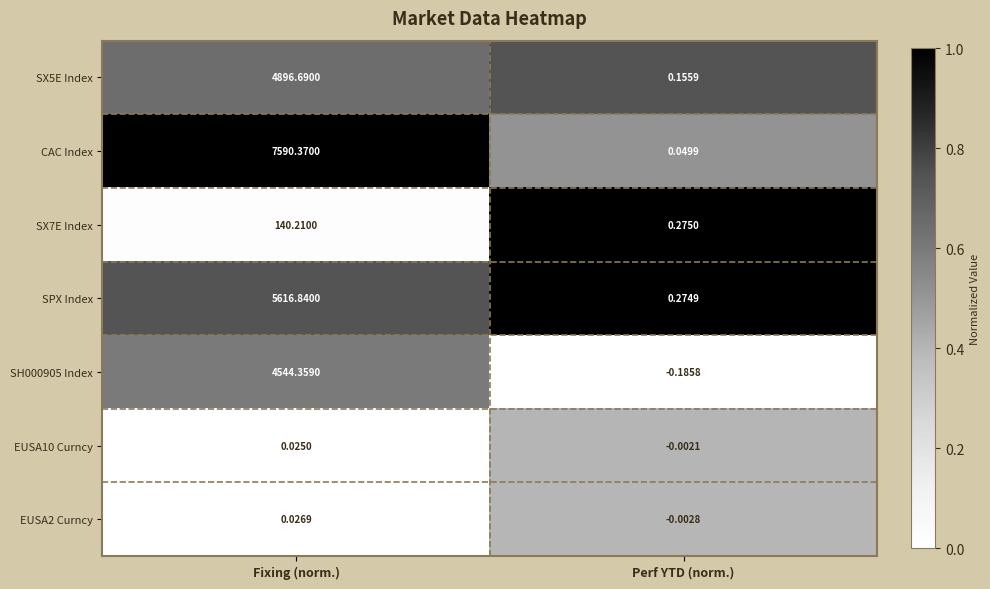

At which category is the sum across all series the highest?

Fixing (norm.)